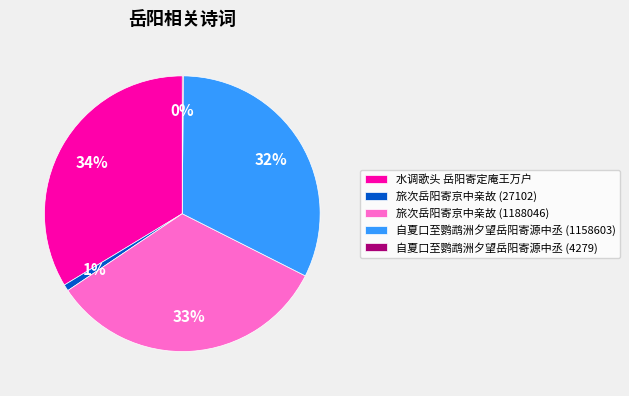

The 旅次岳阳寄京中亲故 (27102) slice represents 1% of the pie. True or false?

True